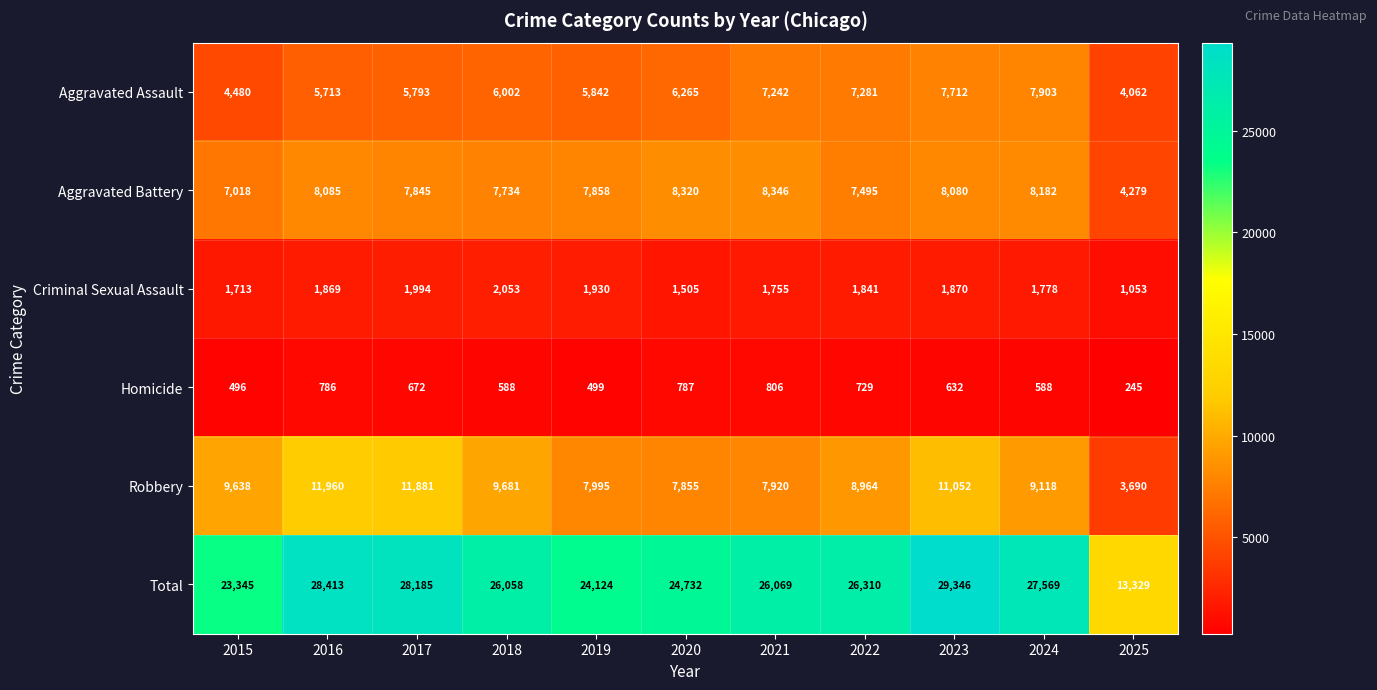

Rank the categories by Robbery value from lowest to highest.

2025, 2020, 2021, 2019, 2022, 2024, 2015, 2018, 2023, 2017, 2016